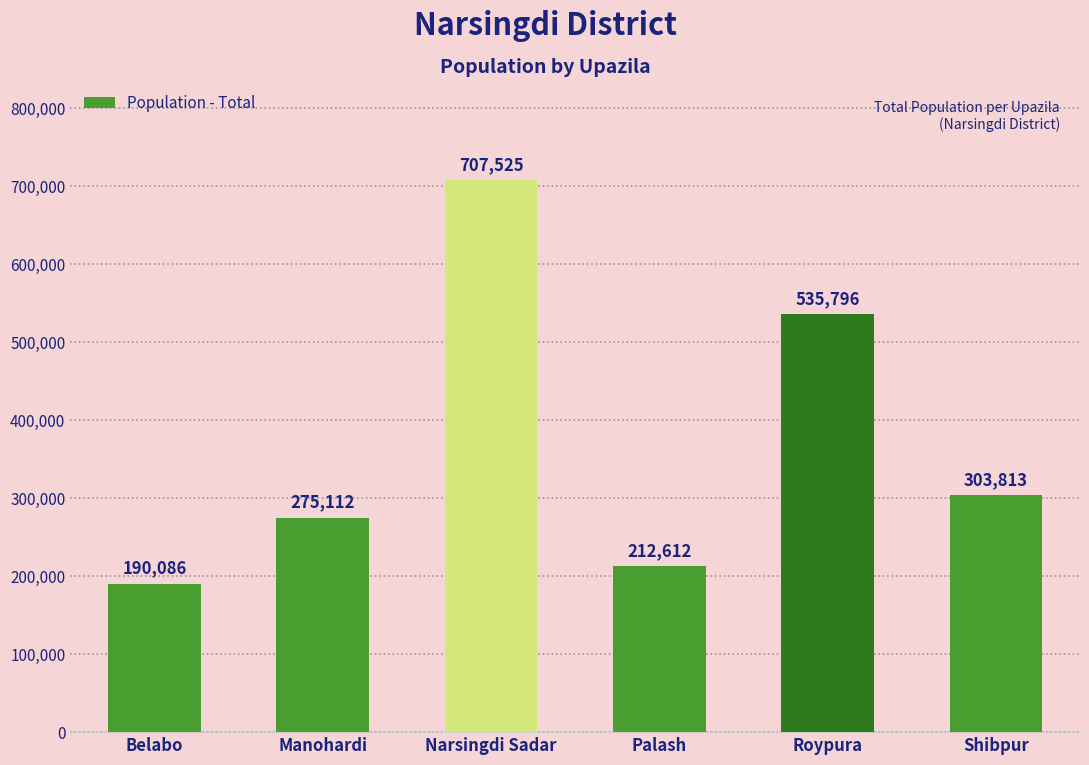

Read the value at Roypura.

535796